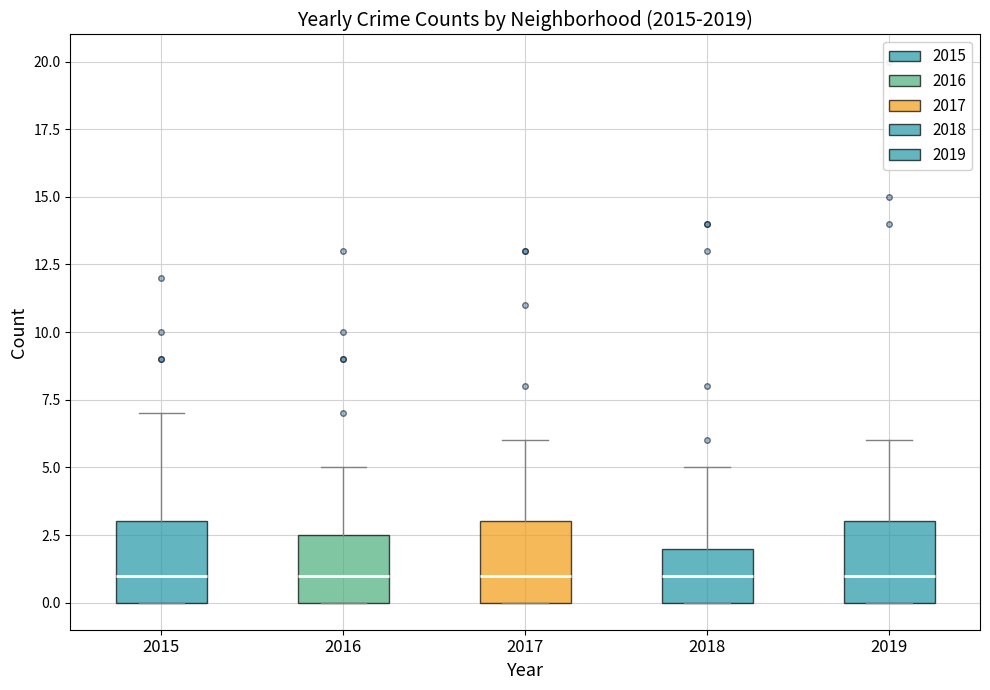

Reading left to right, read every box against the y-axis: the position of its median line, the range the box covers, and the ends of its whiskers. The values are not printed on the chart, so give them approximately, as read against the axis.

2015: median 1.0, box 0.0 to 3.0, whiskers 0.0 to 7.0
2016: median 1.0, box 0.0 to 2.5, whiskers 0.0 to 5.0
2017: median 1.0, box 0.0 to 3.0, whiskers 0.0 to 6.0
2018: median 1.0, box 0.0 to 2.0, whiskers 0.0 to 5.0
2019: median 1.0, box 0.0 to 3.0, whiskers 0.0 to 6.0